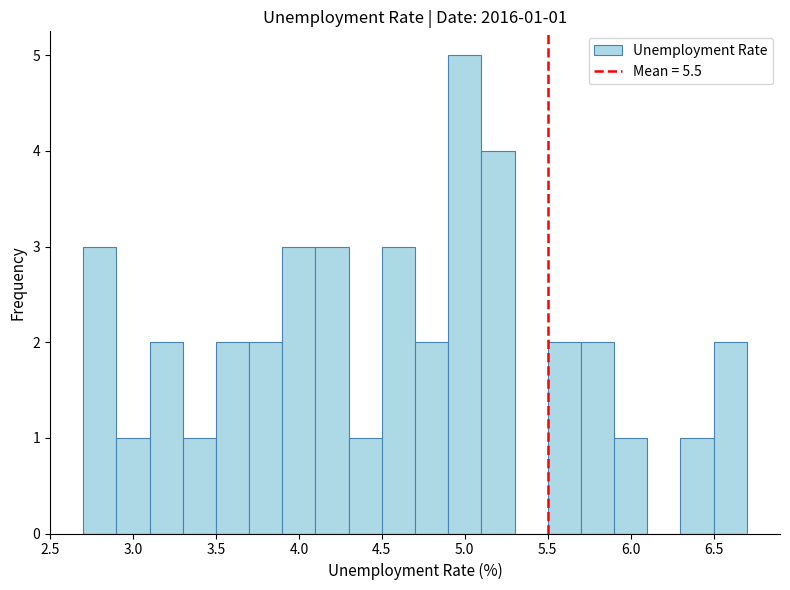

Which range on the x-axis has the tallest bar?

4.9 to 5.1